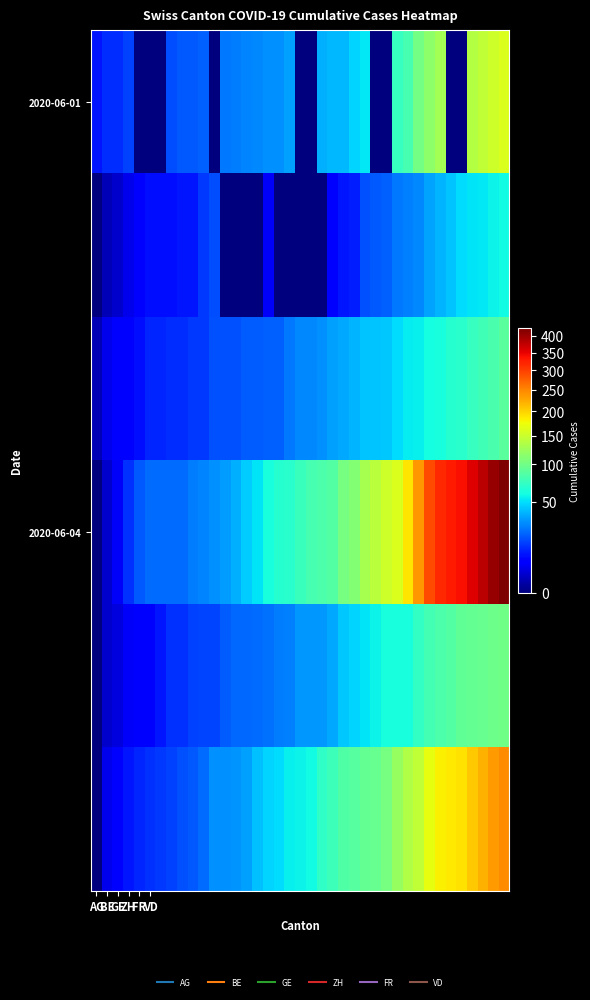

Which series has the largest total across all categories?

2020-06-04